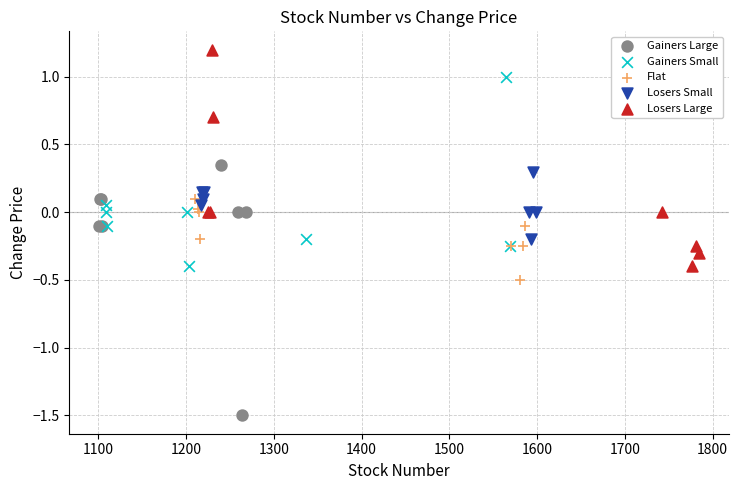

Which series reaches the maximum Y coordinate?

Losers Large